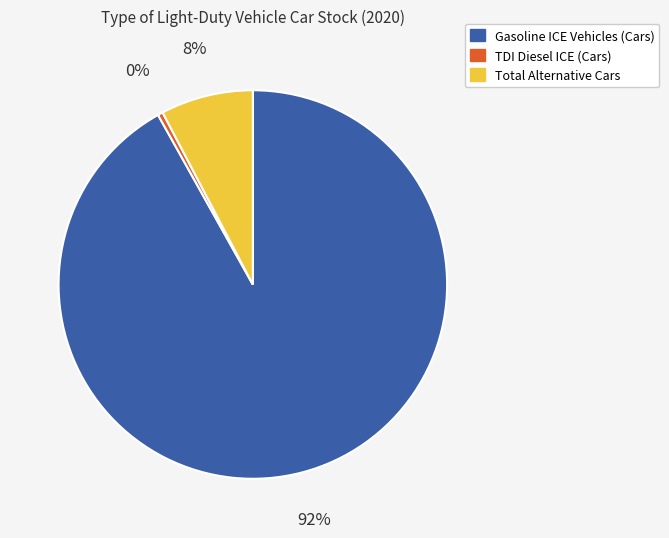

To the nearest percent, what is the combined percentage of Total Alternative Cars and TDI Diesel ICE (Cars)?

8%